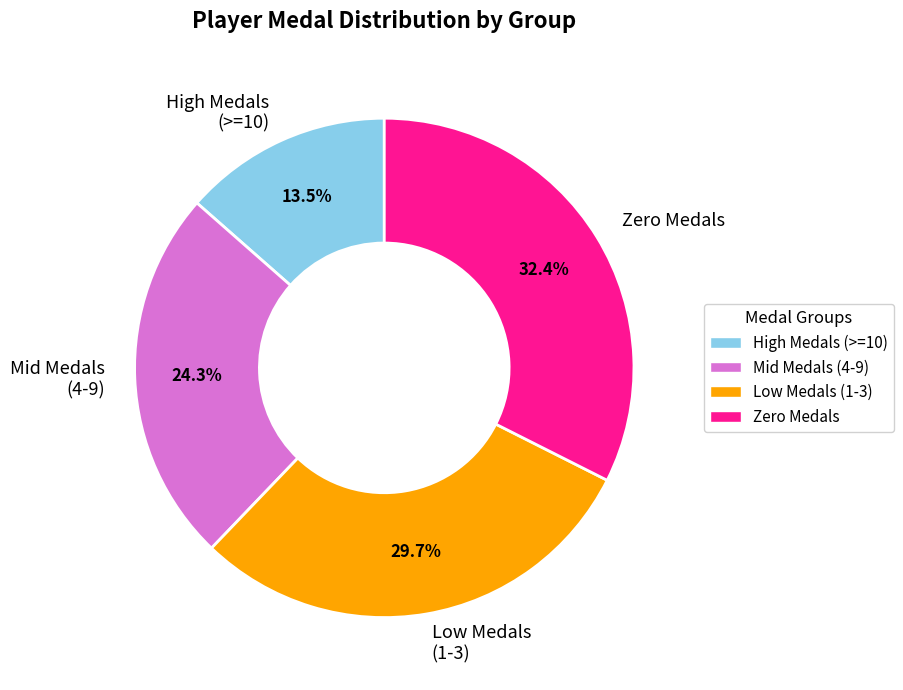

Is there any slice that represents more than half of the pie?

No